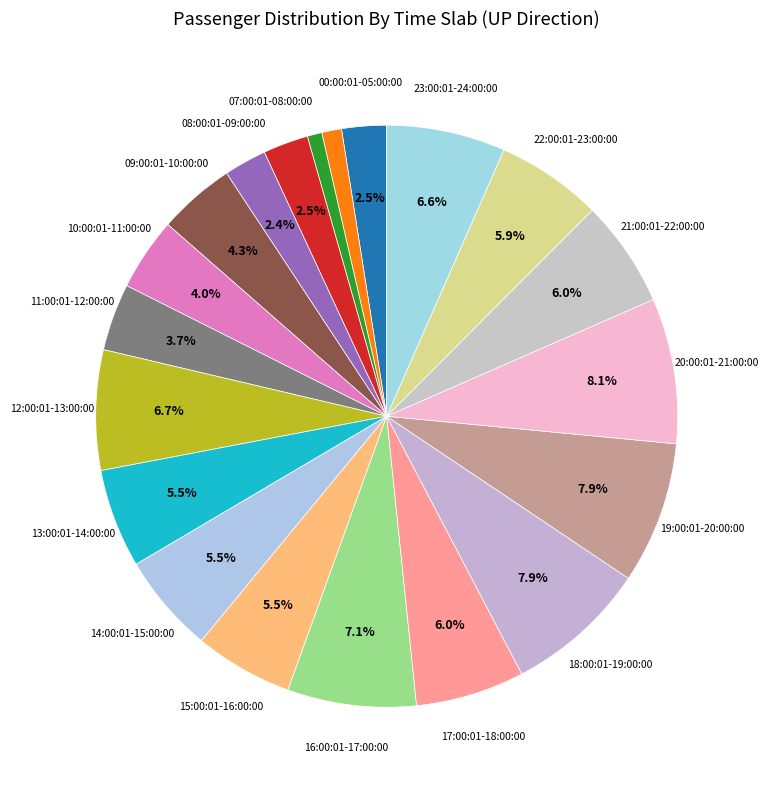

How many segments does this pie chart have?

20